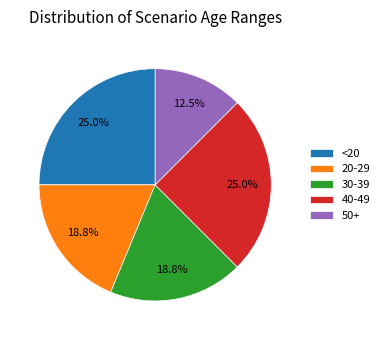

Is there any slice that represents more than half of the pie?

No